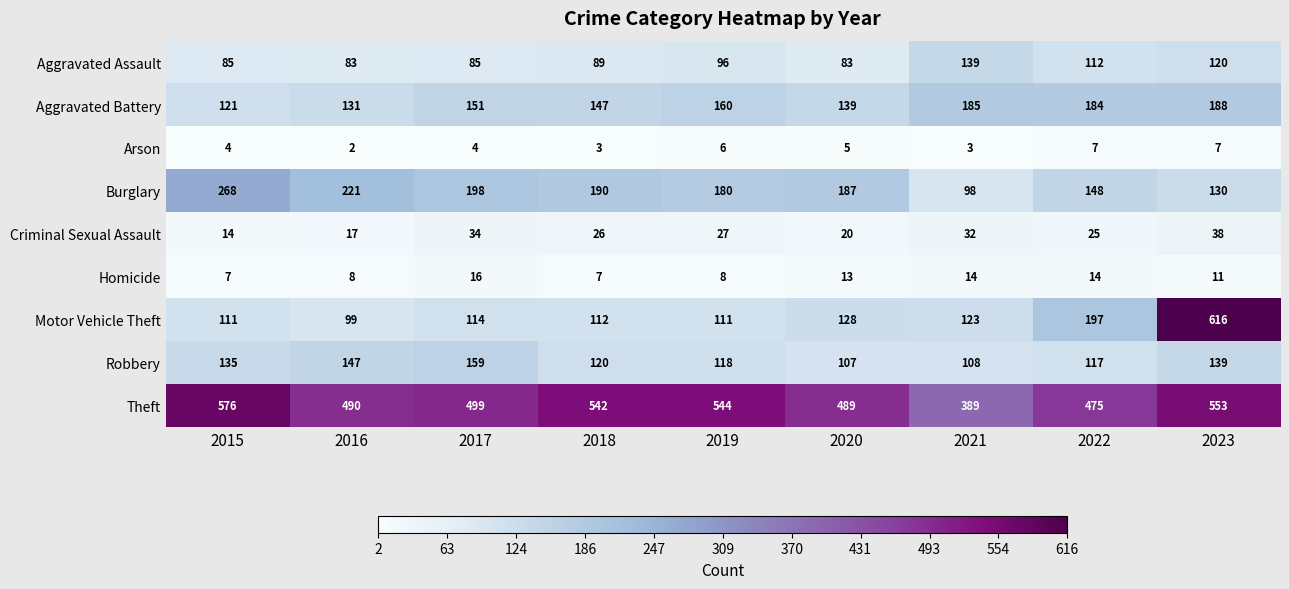

At which label does Homicide first exceed 11?

2017